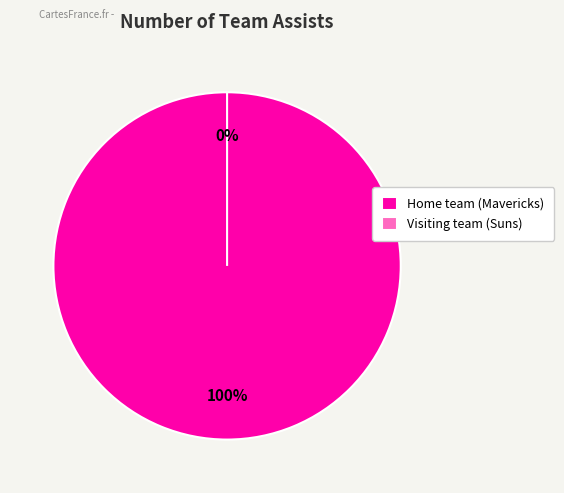

Which category has the smallest portion of the pie?

Visiting team (Suns)